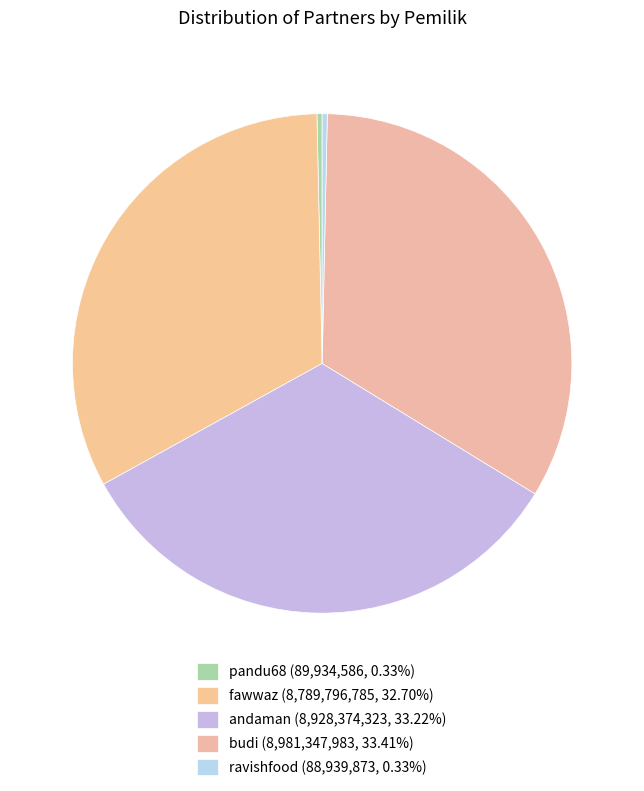

How many slices are in this pie chart?

5